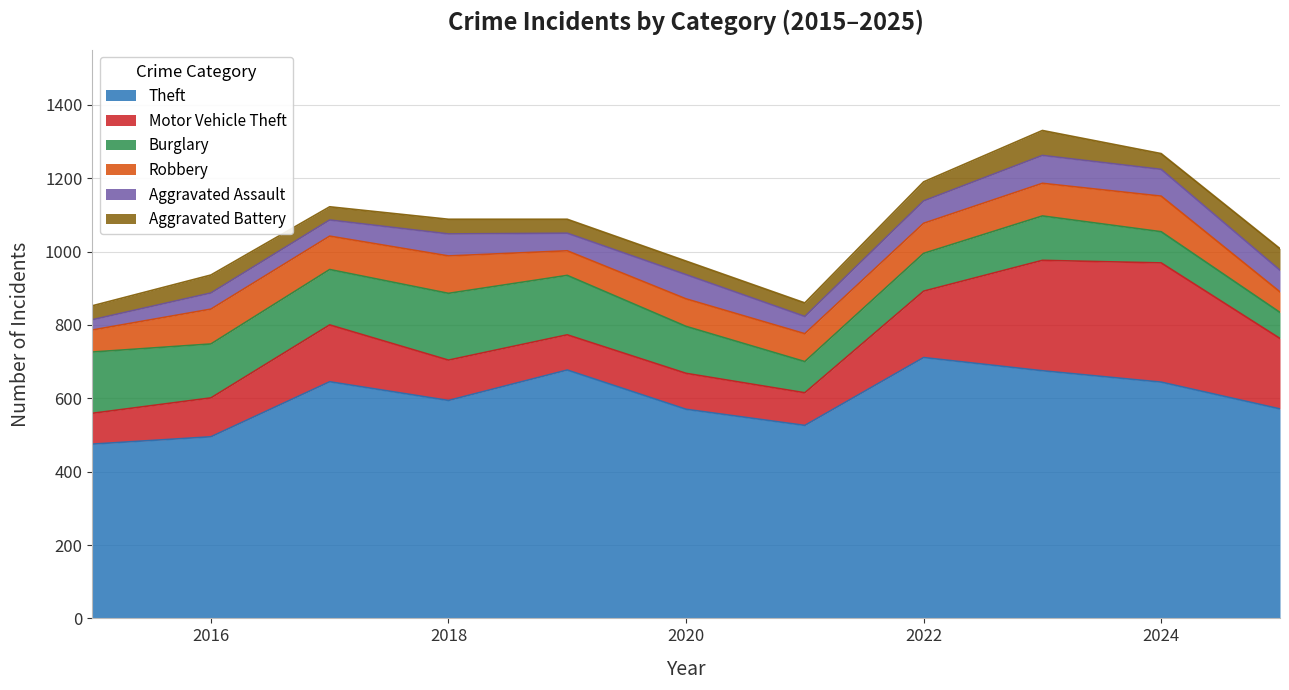

Rank the series by their maximum value, from highest to lowest.

Theft, Motor Vehicle Theft, Burglary, Robbery, Aggravated Assault, Aggravated Battery